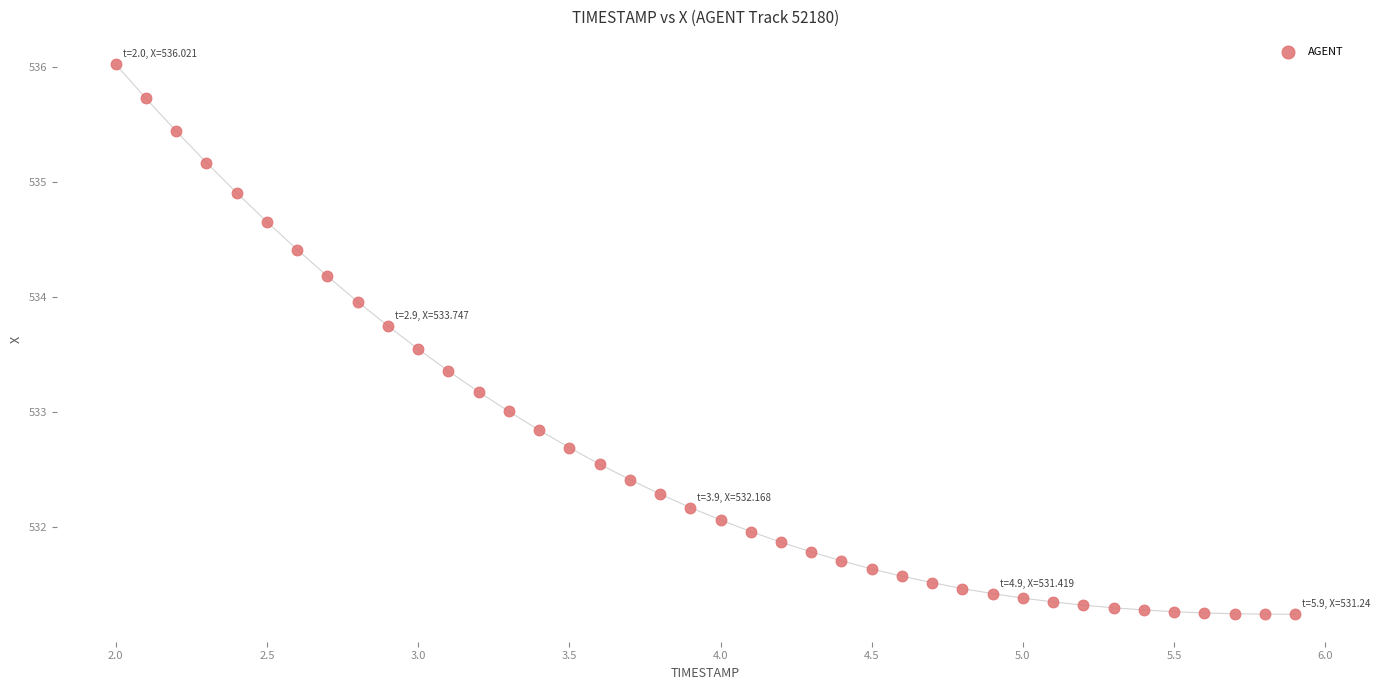

What is the range of Y values (max minus min)?

4.8